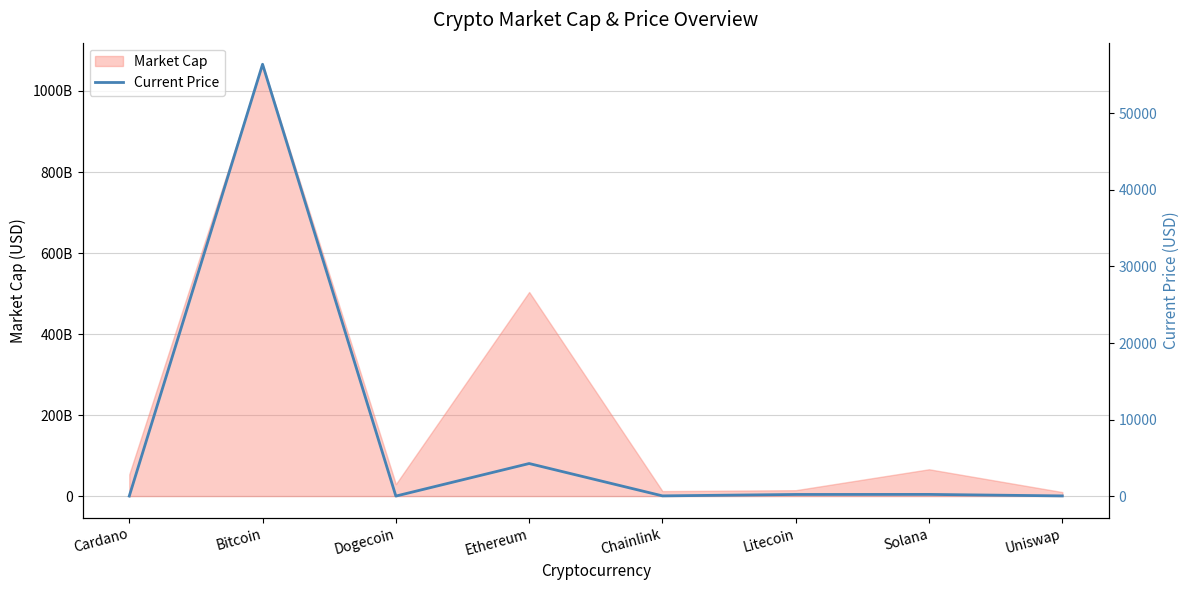

Where is the first local minimum?

Dogecoin